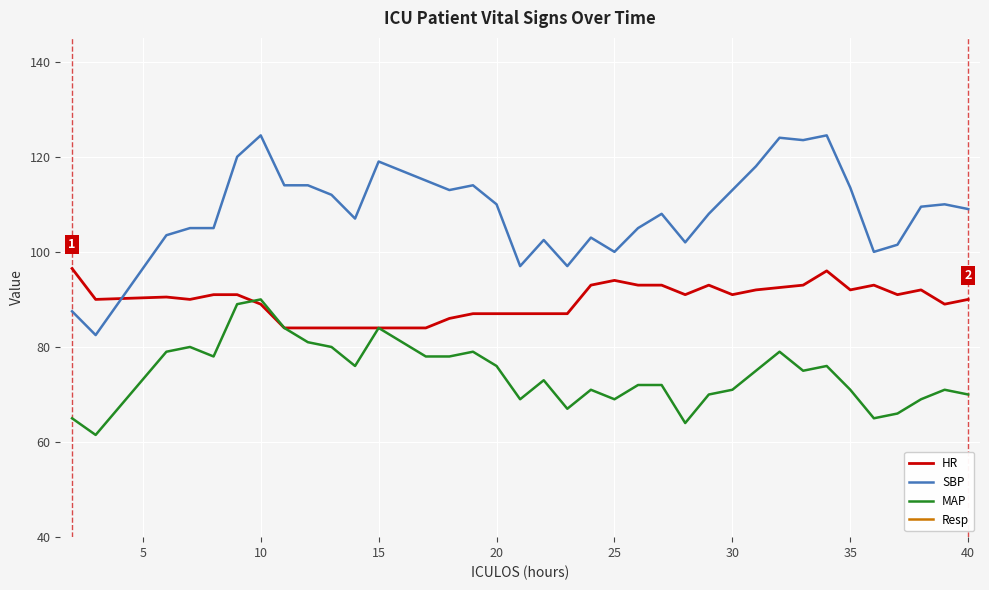

Is the value of HR at 30 greater than the value of MAP at 35?

Yes